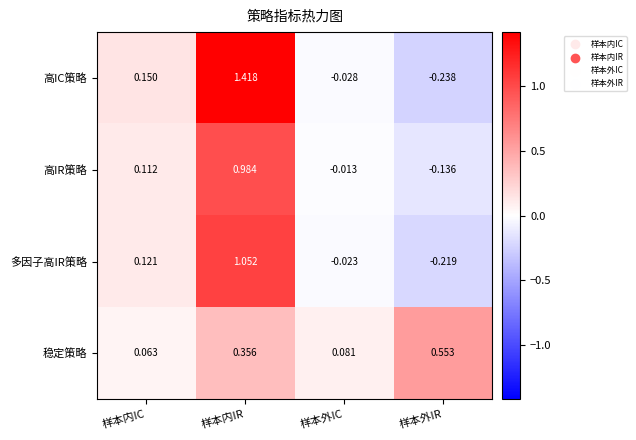

Which series has the widest spread of values?

高IC策略